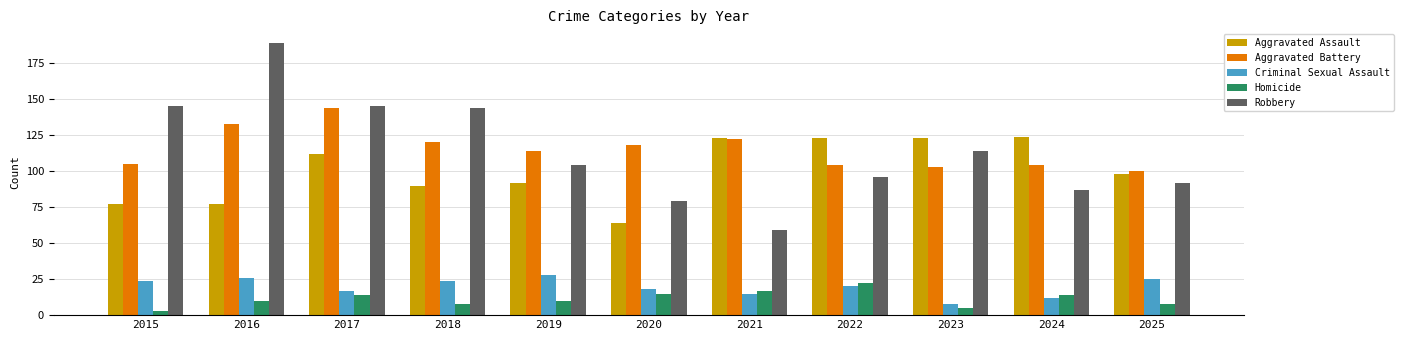

What is the difference between the highest and lowest values at 2023?

118